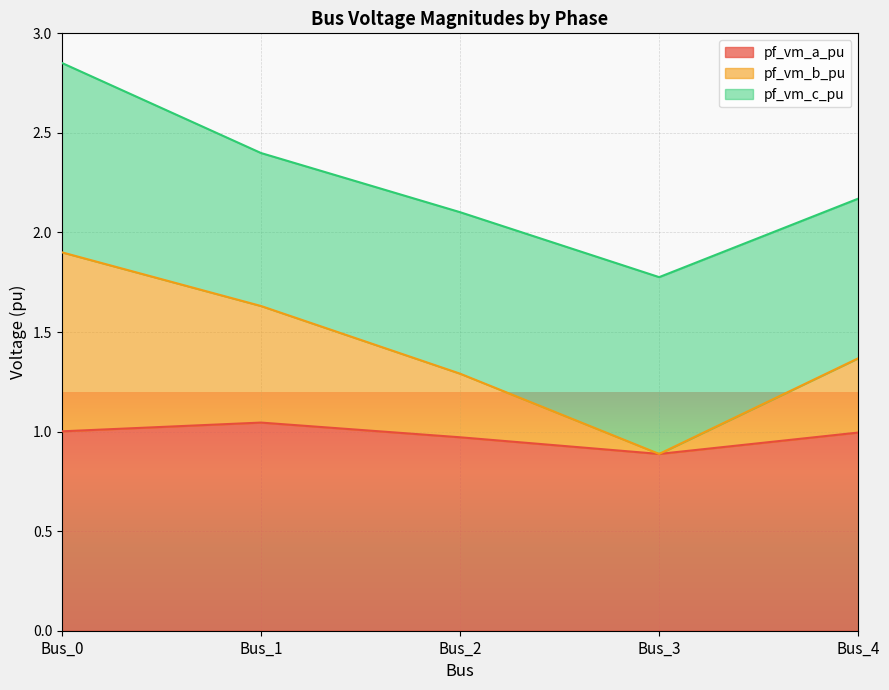

True or false: pf_vm_b_pu has more than 2 points higher than both neighbors.

False